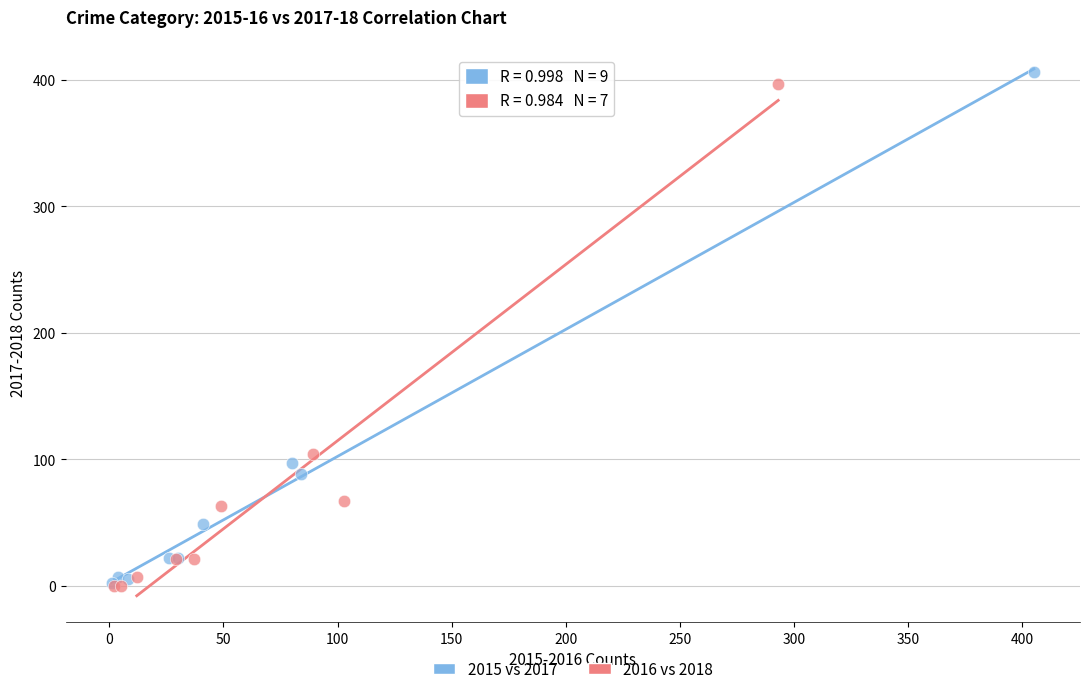

Which series has the widest spread of Y values?

2015 vs 2017